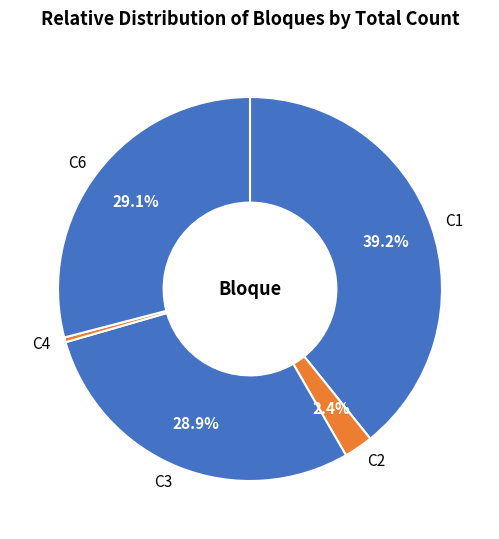

True or false: C3 accounts for 10% of the total.

False